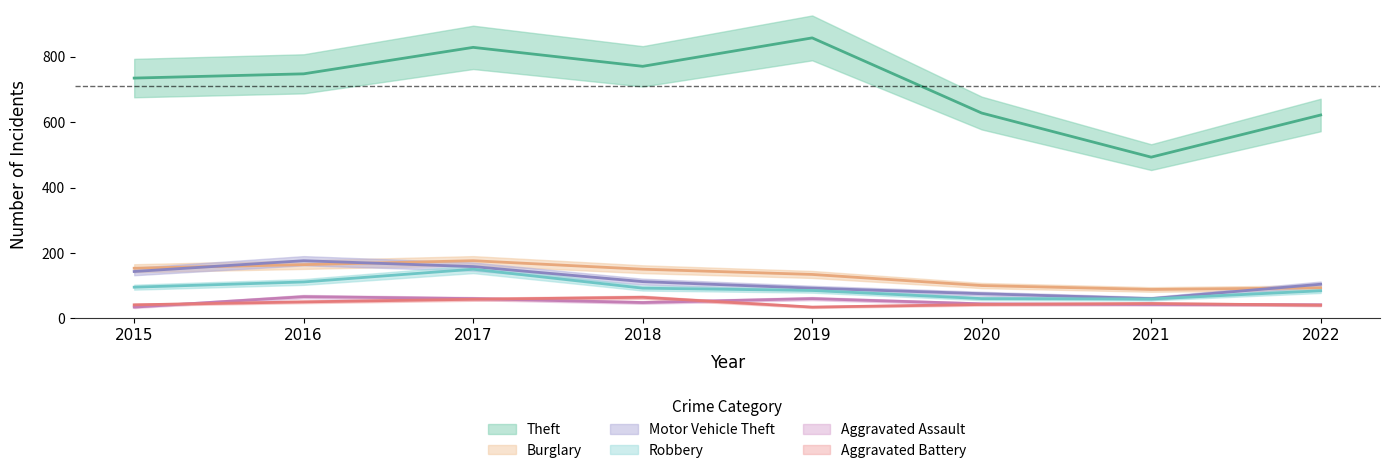

True or false: Robbery and Motor Vehicle Theft intersect in this chart.

False